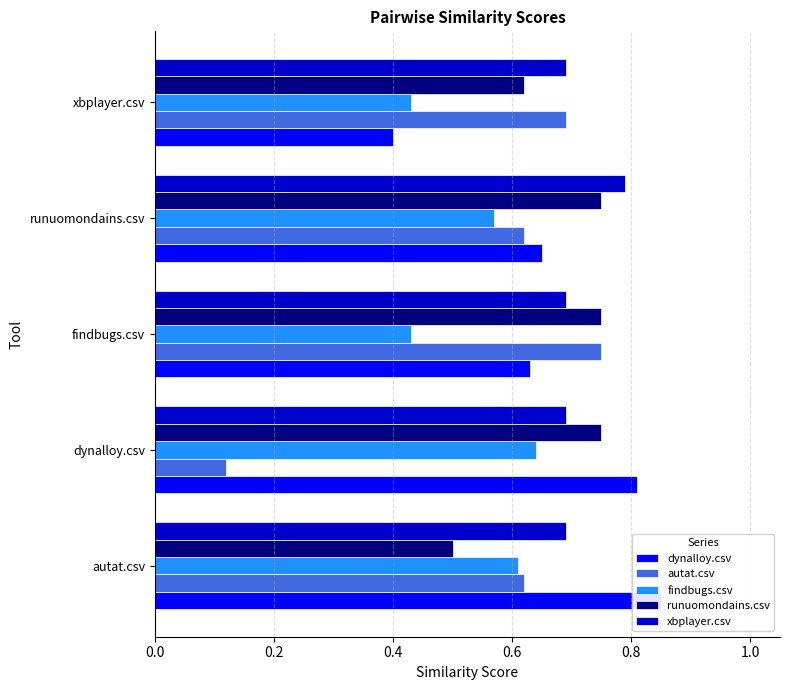

Reading right to left, extract all data points from this chart.

dynalloy.csv: 0.4	0.7	0.6	0.8	0.8
autat.csv: 0.7	0.6	0.8	0.1	0.6
findbugs.csv: 0.4	0.6	0.4	0.6	0.6
runuomondains.csv: 0.6	0.8	0.8	0.8	0.5
xbplayer.csv: 0.7	0.8	0.7	0.7	0.7